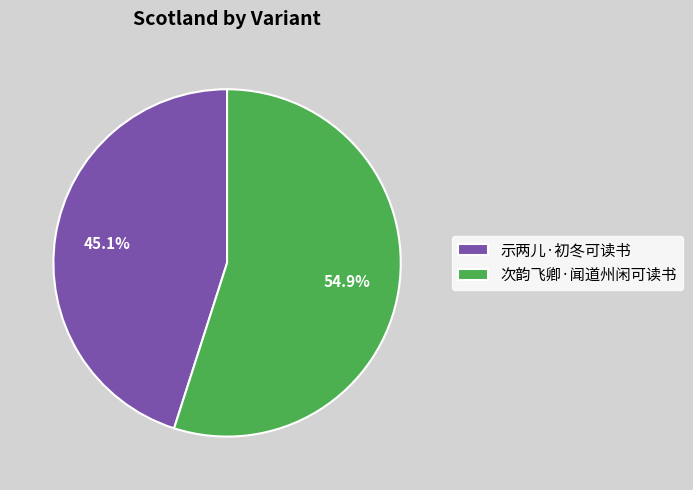

Does 示两儿·初冬可读书 represent more than half of the total?

No